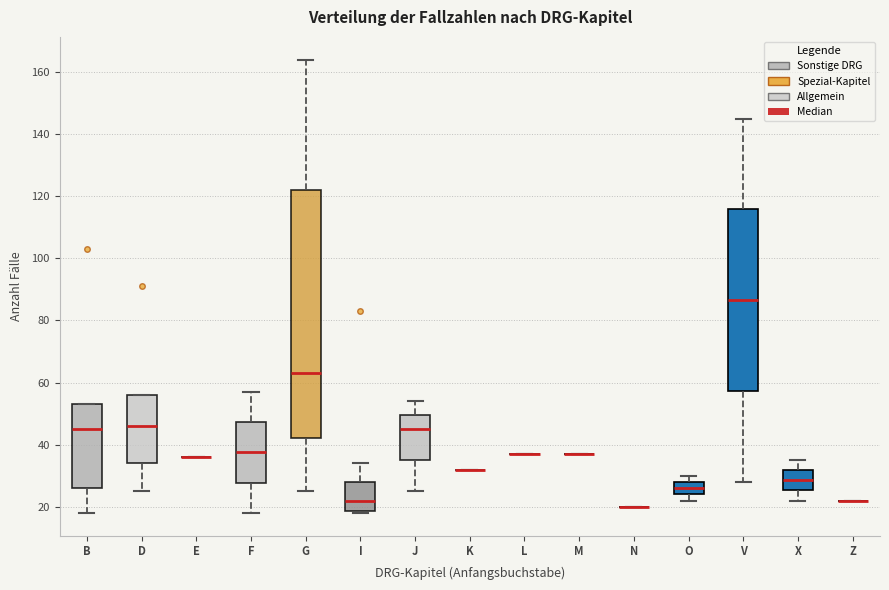

Reading left to right, transcribe this box plot: for each box, give where its median line is, the range the box spans, and where its two whiskers end, as read against the y-axis. The values are not printed on the chart, so give them approximately, as read against the axis.

B: median 46, box 26 to 54, whiskers 18 to 54
D: median 46, box 34 to 56, whiskers 26 to 56
E: box collapsed to a line at 36, whiskers 36 to 36
F: median 38, box 28 to 48, whiskers 18 to 58
G: median 64, box 42 to 122, whiskers 26 to 164
I: median 22, box 18 to 28, whiskers 18 (just below the box's lower edge) to 34
J: median 46, box 36 to 50, whiskers 26 to 54
K: box collapsed to a line at 32, whiskers 32 to 32
L: box collapsed to a line at 38, whiskers 38 to 38
M: box collapsed to a line at 38, whiskers 38 to 38
N: box collapsed to a line at 20, whiskers 20 to 20
O: median 26, box 24 to 28, whiskers 22 to 30
V: median 86, box 58 to 116, whiskers 28 to 146
X: median 28, box 26 to 32, whiskers 22 to 36
Z: box collapsed to a line at 22, whiskers 22 to 22